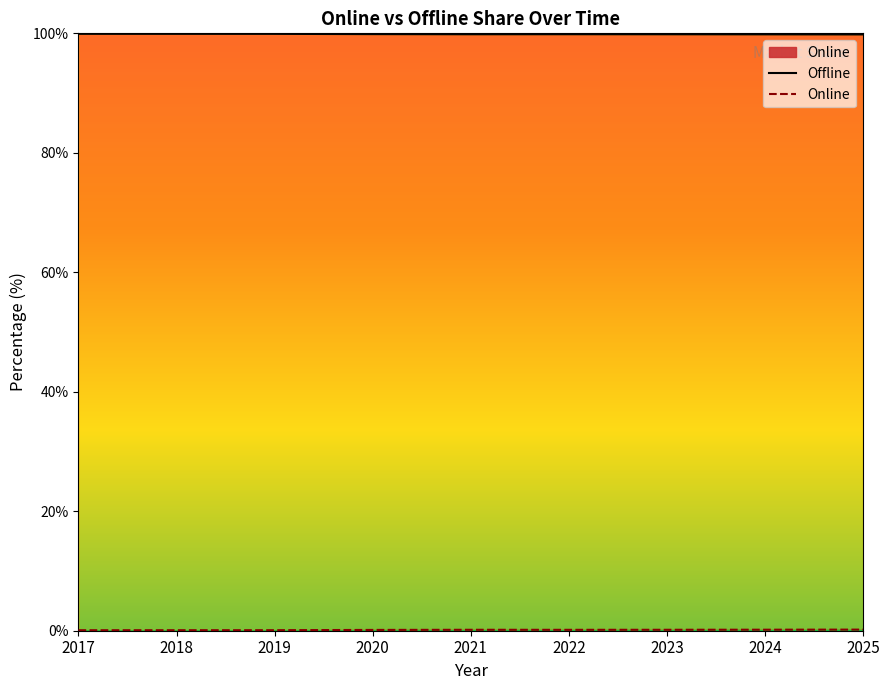

Rank the series at 2025 from lowest to highest value.

Online, Offline